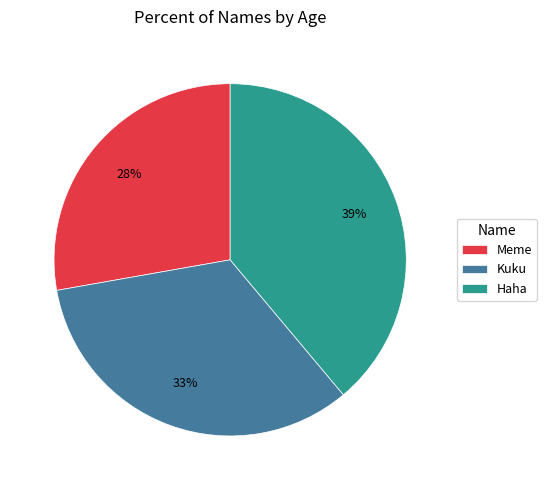

To the nearest percent, what percentage of the pie is Haha?

39%